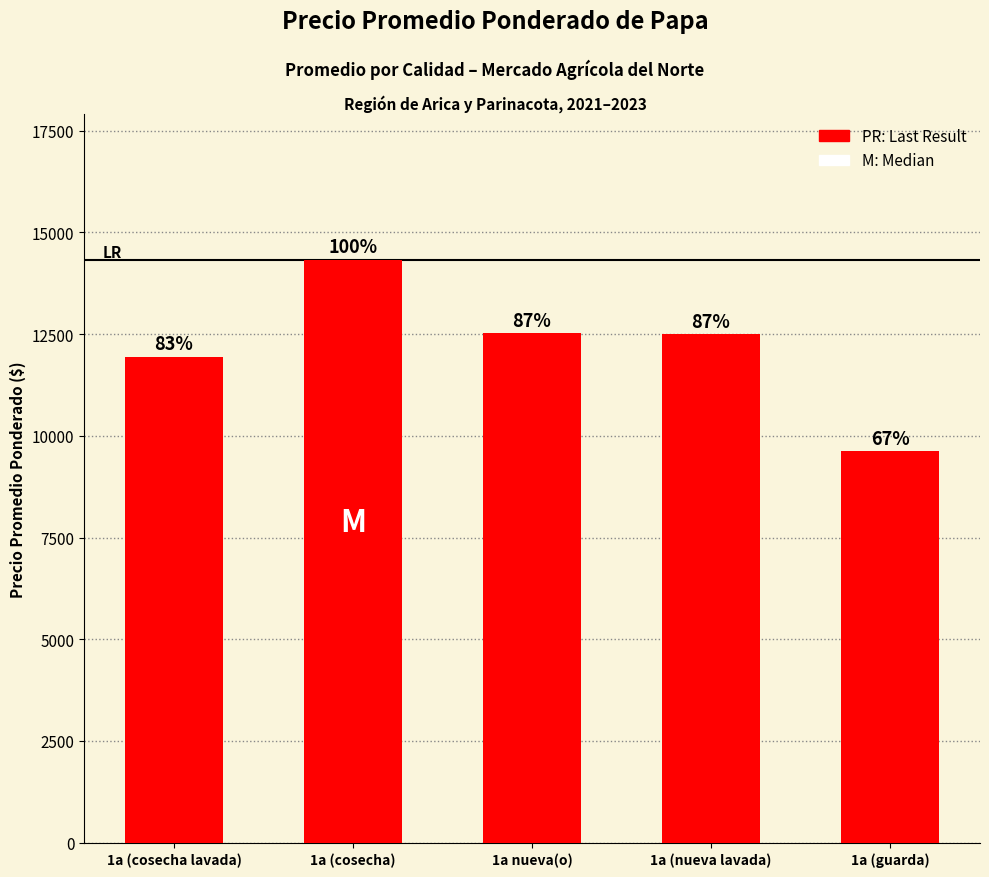

Is it true that the value at 1a nueva(o) is 12534?

True